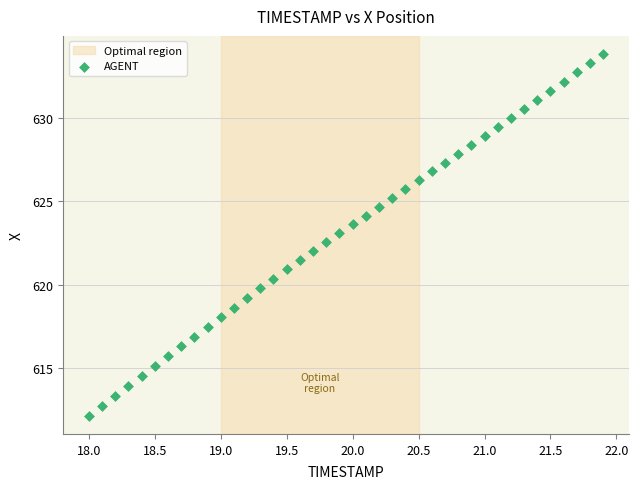

What is the range of X values (max minus min)?

3.9